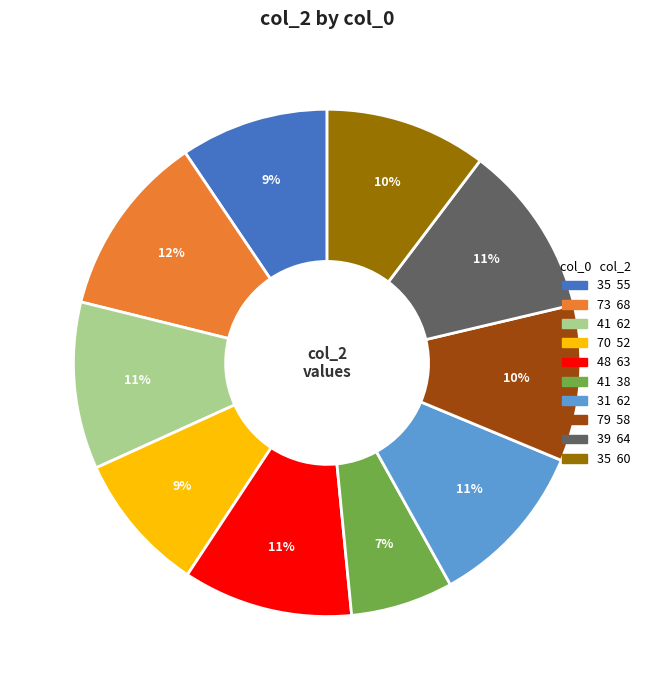

Is there any slice that represents more than half of the pie?

No